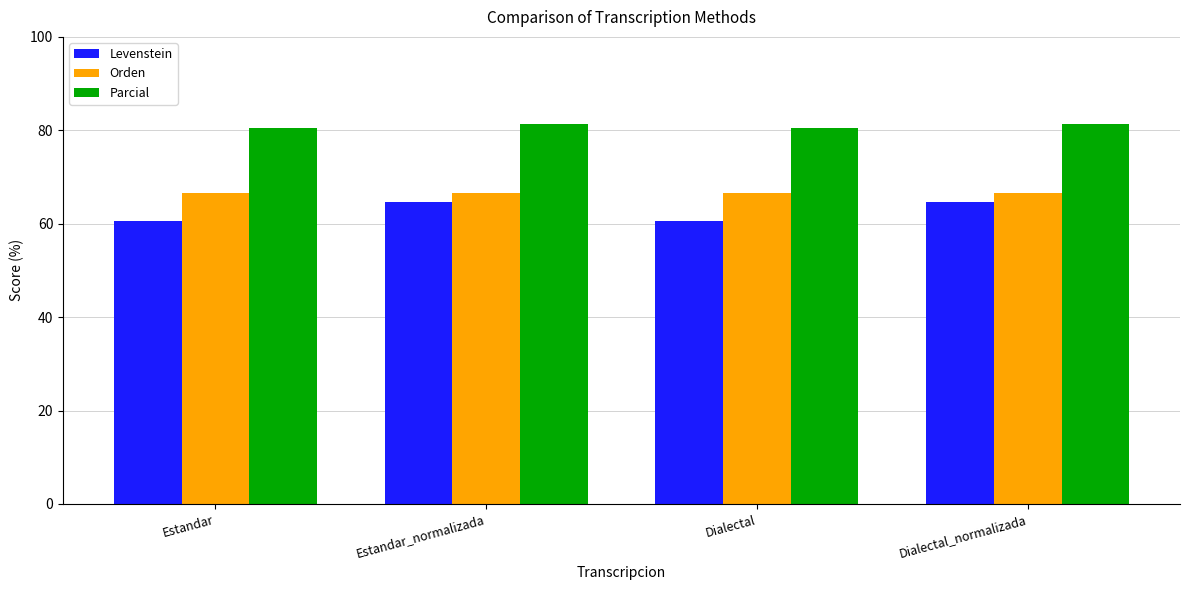

What value does the Levenstein series have at Estandar?

60.5